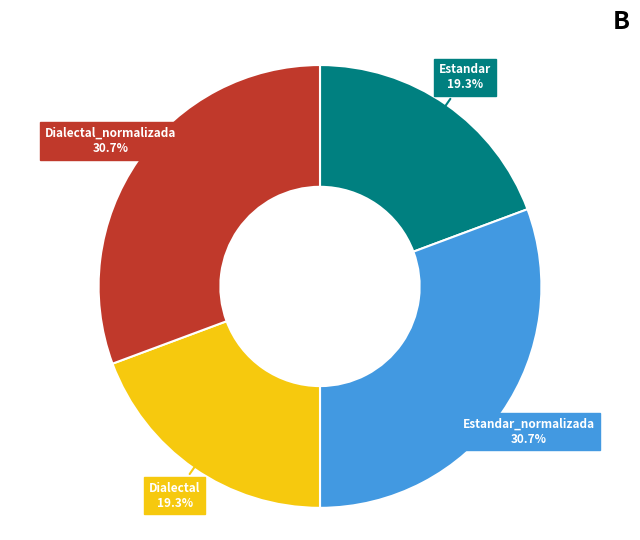

Does any single category account for the majority?

No